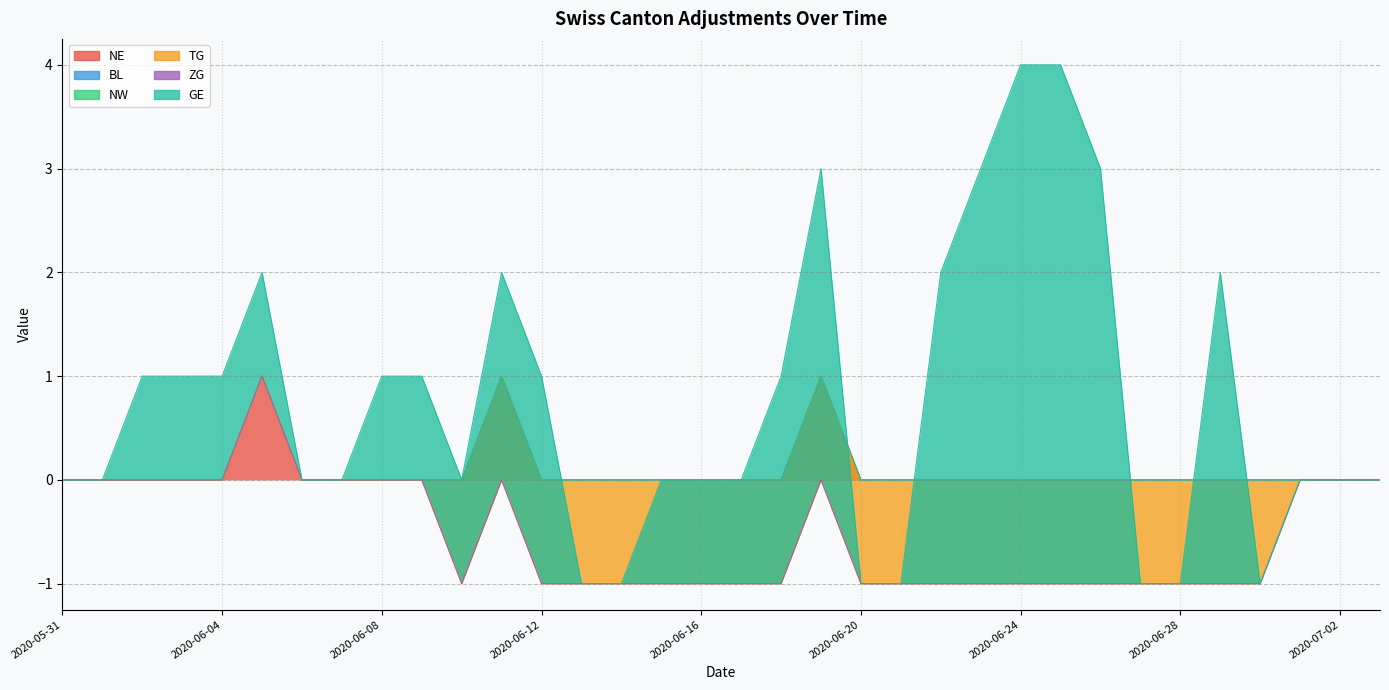

Is the value of NW at 2020-06-09 greater than the value of TG at 2020-06-09?

No